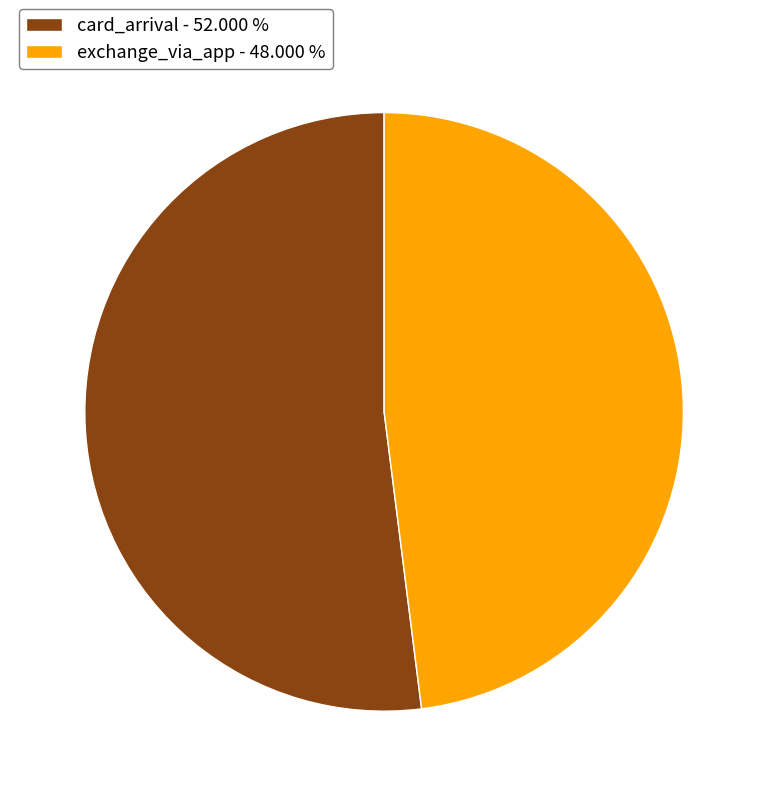

Which category has the biggest portion of the pie?

card_arrival